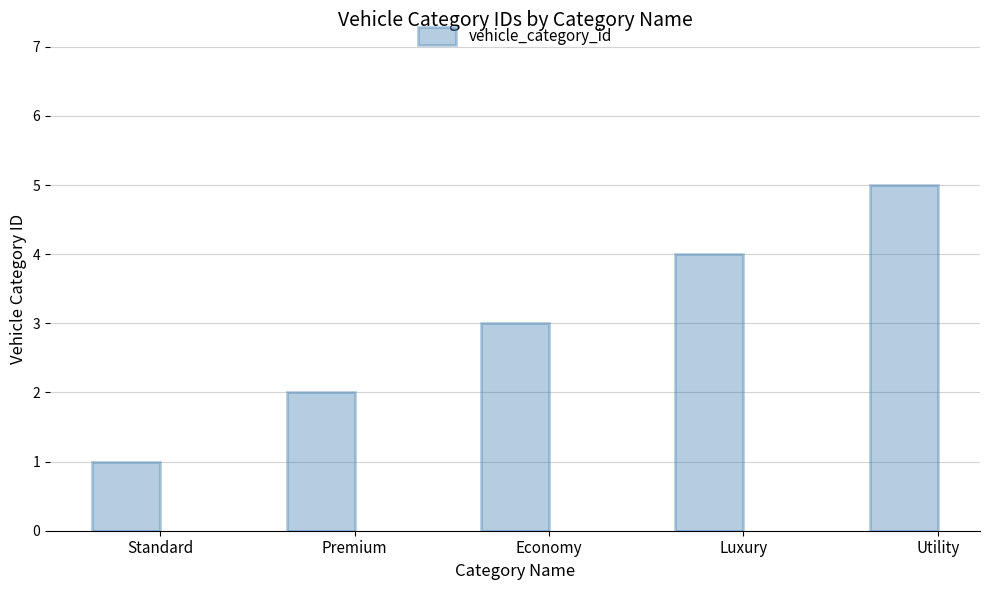

The value at Utility is 3. True or false?

False